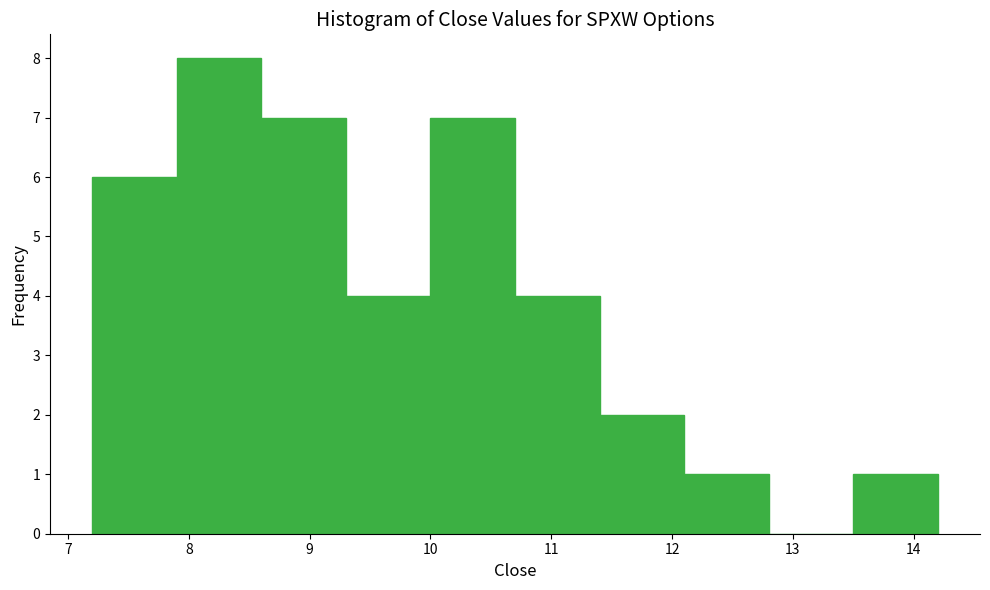

Reading left to right, transcribe this chart: for each bar, give the range it covers on the x-axis and its height. The values are not printed on the chart, so give them approximately, as read against the axis.

7.2 to 7.9: 6
7.9 to 8.6: 8
8.6 to 9.3: 7
9.3 to 10.0: 4
10.0 to 10.7: 7
10.7 to 11.4: 4
11.4 to 12.1: 2
12.1 to 12.8: 1
12.8 to 13.5: 0
13.5 to 14.2: 1